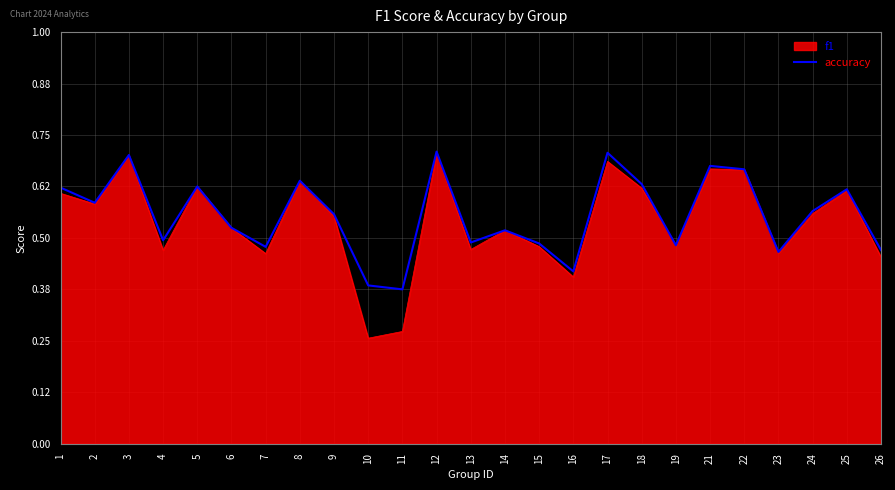

The f1 series shows 0.5 at 13. True or false?

True